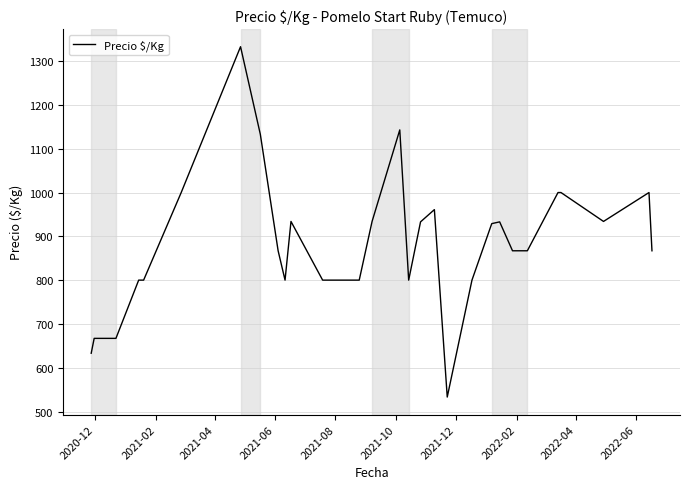

What is the difference between the maximum and minimum values?

800